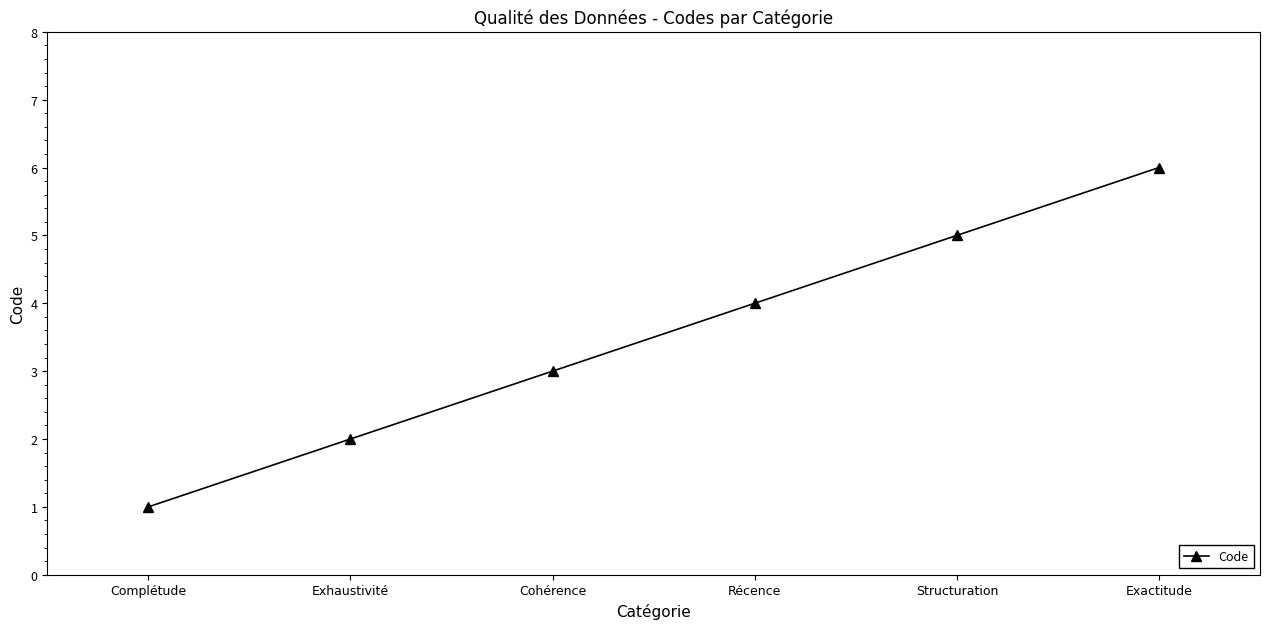

What is the difference between the values at Structuration and Exhaustivité?

3